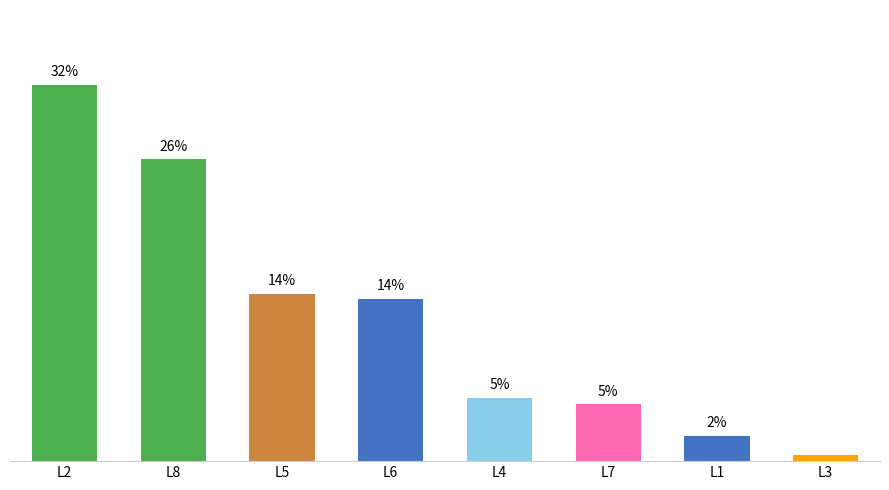

Between L8 and L5, which is larger?

L8